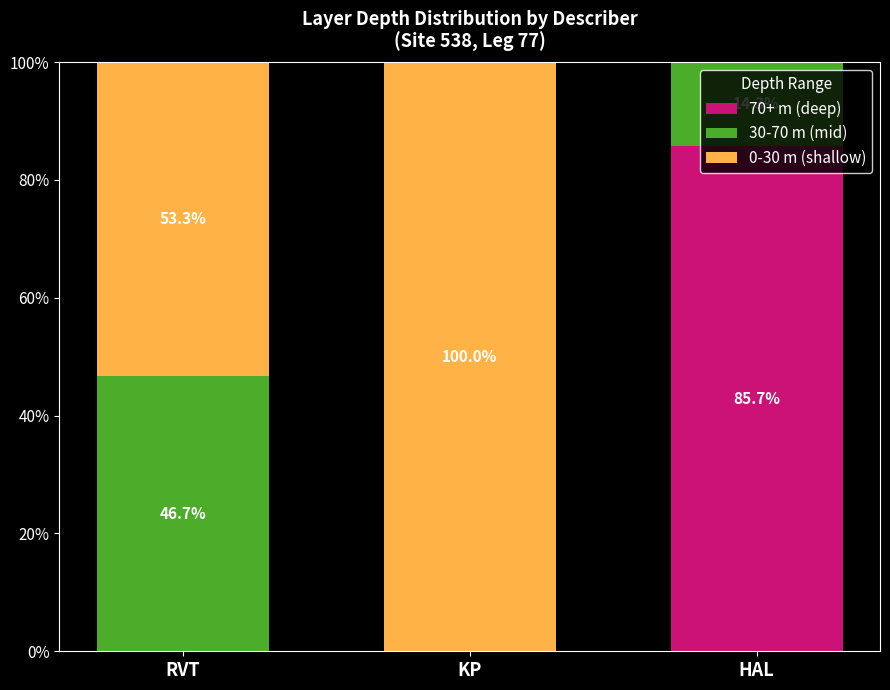

The value of 70+ m (deep) at HAL is 85.7. True or false?

True